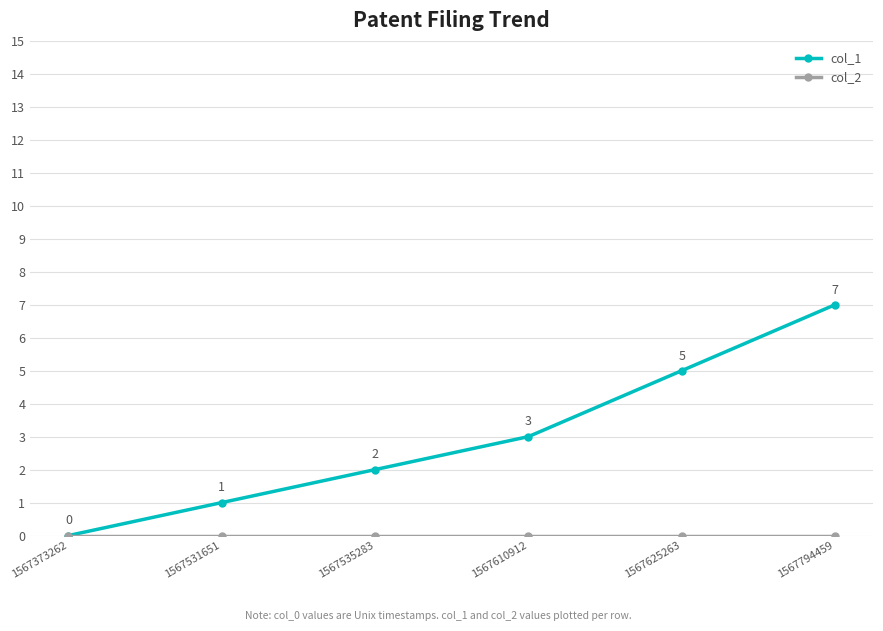

List the labels in order of col_1 value, smallest first.

1567373262, 1567531651, 1567535283, 1567610912, 1567625263, 1567794459